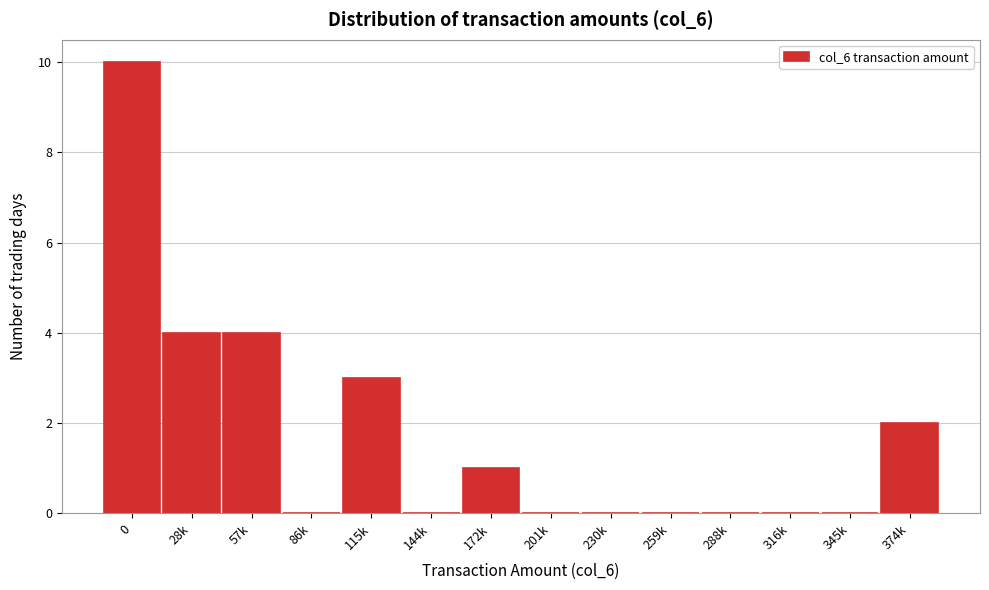

Reading right to left, extract all data points from this chart.

374k=2	345k=0	316k=0	288k=0	259k=0	230k=0	201k=0	172k=1	144k=0	115k=3	86k=0	57k=4	28k=4	0=10